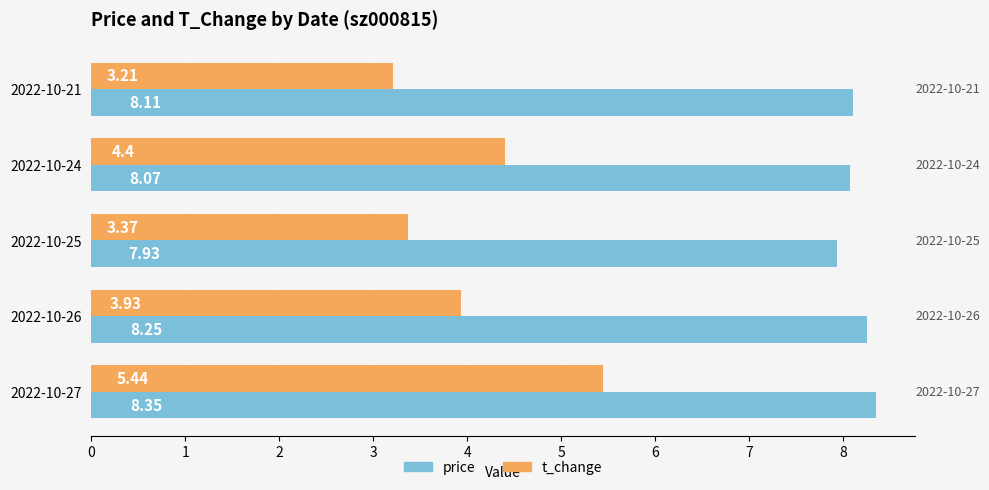

Which series has the largest total across all categories?

price